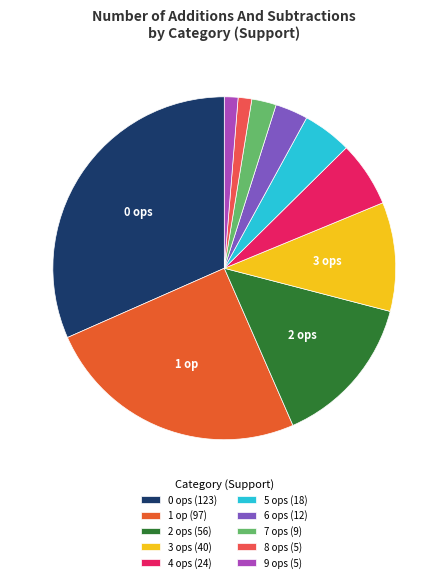

Rank the categories by value from lowest to highest.

num_of_adds_and_subs__8, num_of_adds_and_subs__9, num_of_adds_and_subs__7, num_of_adds_and_subs__6, num_of_adds_and_subs__5, num_of_adds_and_subs__4, num_of_adds_and_subs__3, num_of_adds_and_subs__2, num_of_adds_and_subs__1, num_of_adds_and_subs__0